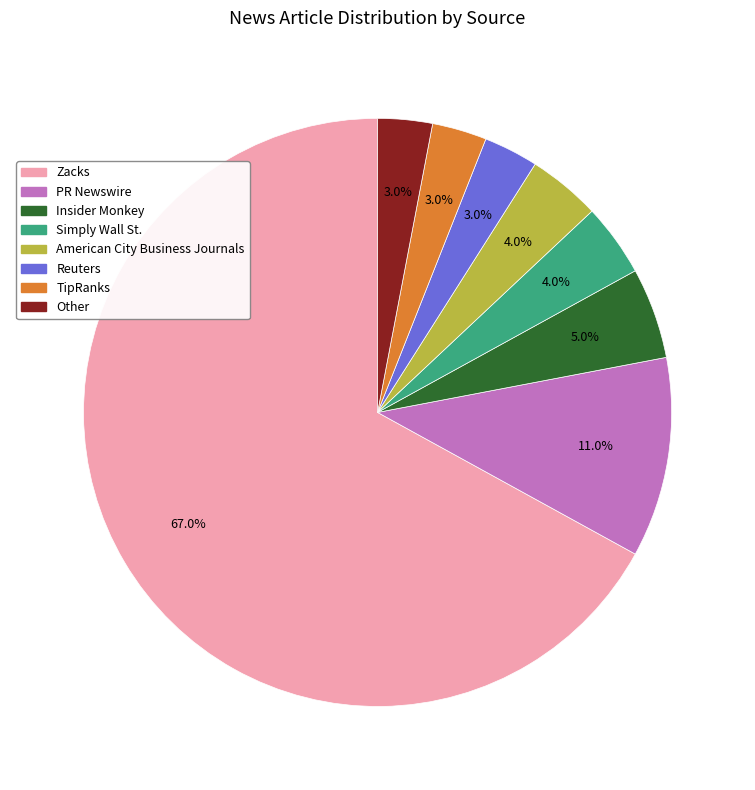

Combined, what portion of the pie is Reuters and Other?

6.0%